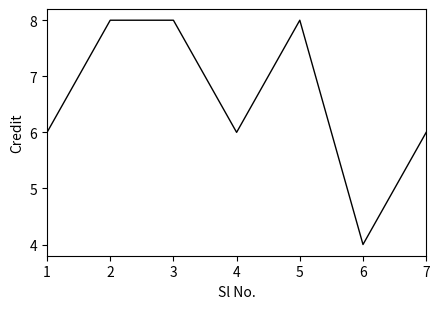

True or false: the data shows 6 at 1.

True